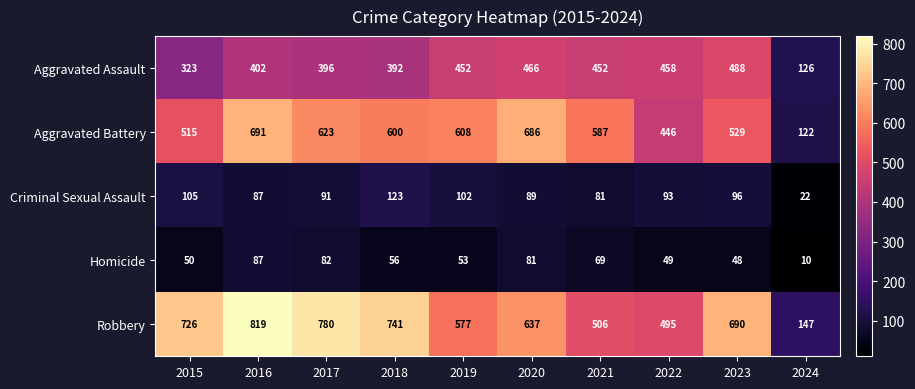

Where does the Robbery series first go above 690?

2015